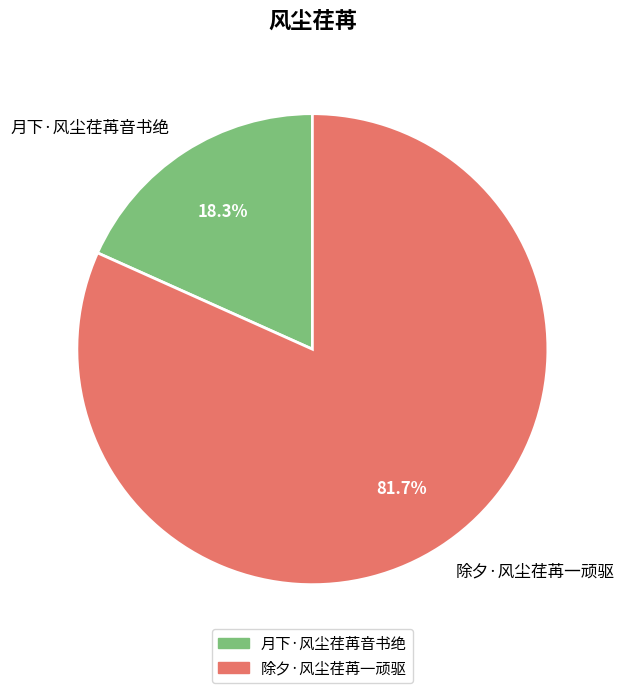

How many slices are in this pie chart?

2